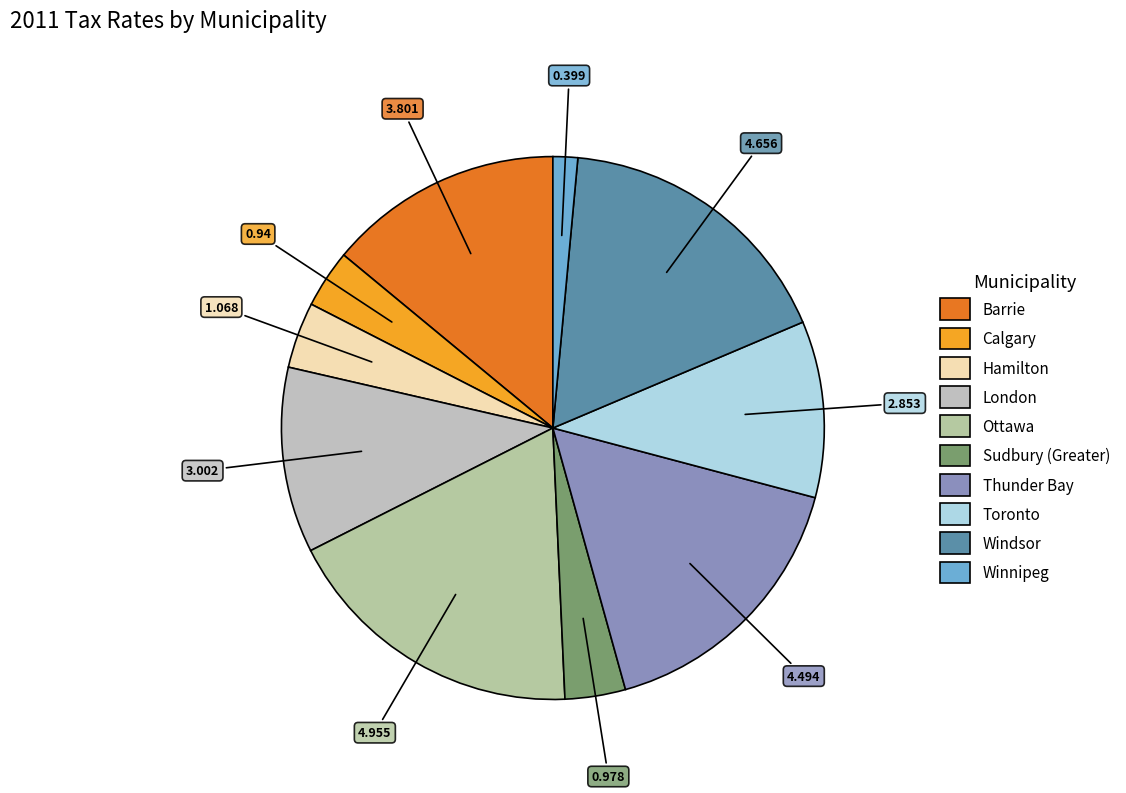

How many slices are in this pie chart?

10